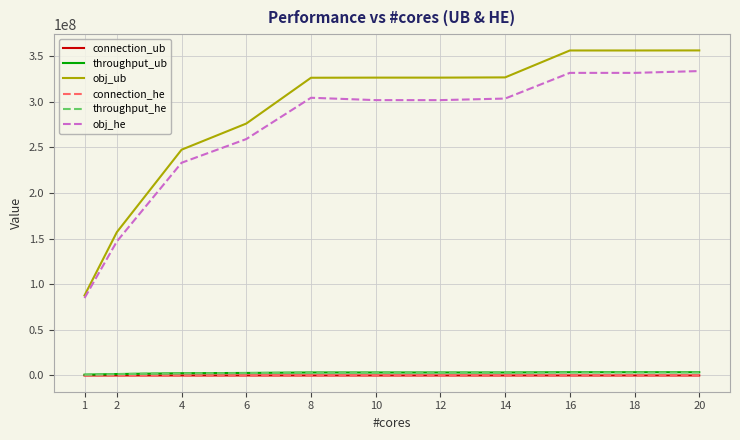

True or false: connection_ub has a value of 13243 at 16.

True